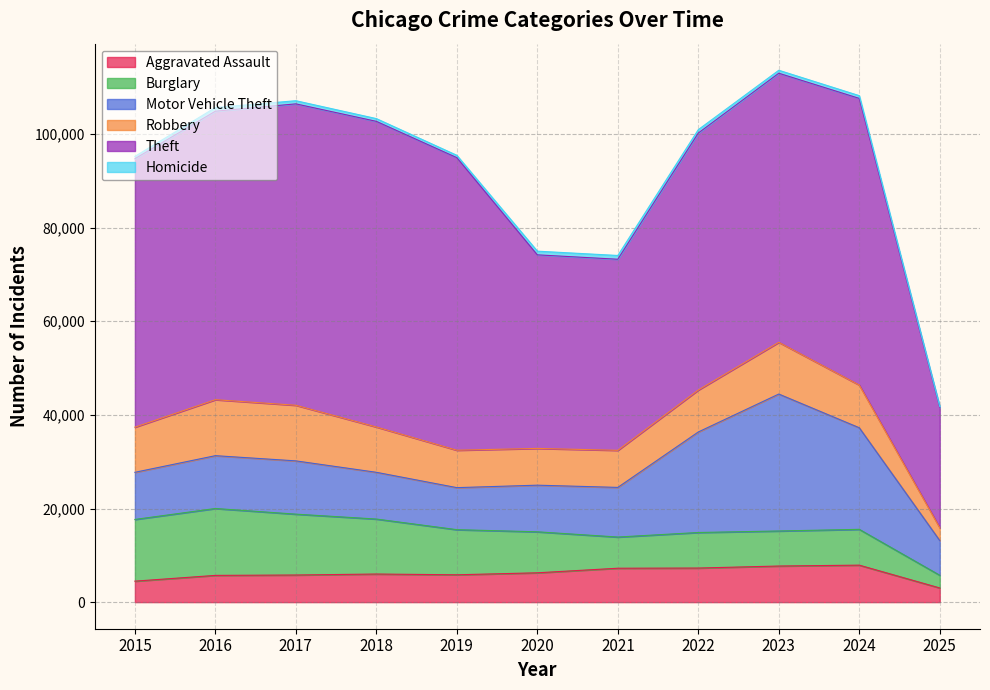

List the series in order of their peak value, lowest first.

Homicide, Aggravated Assault, Robbery, Burglary, Motor Vehicle Theft, Theft